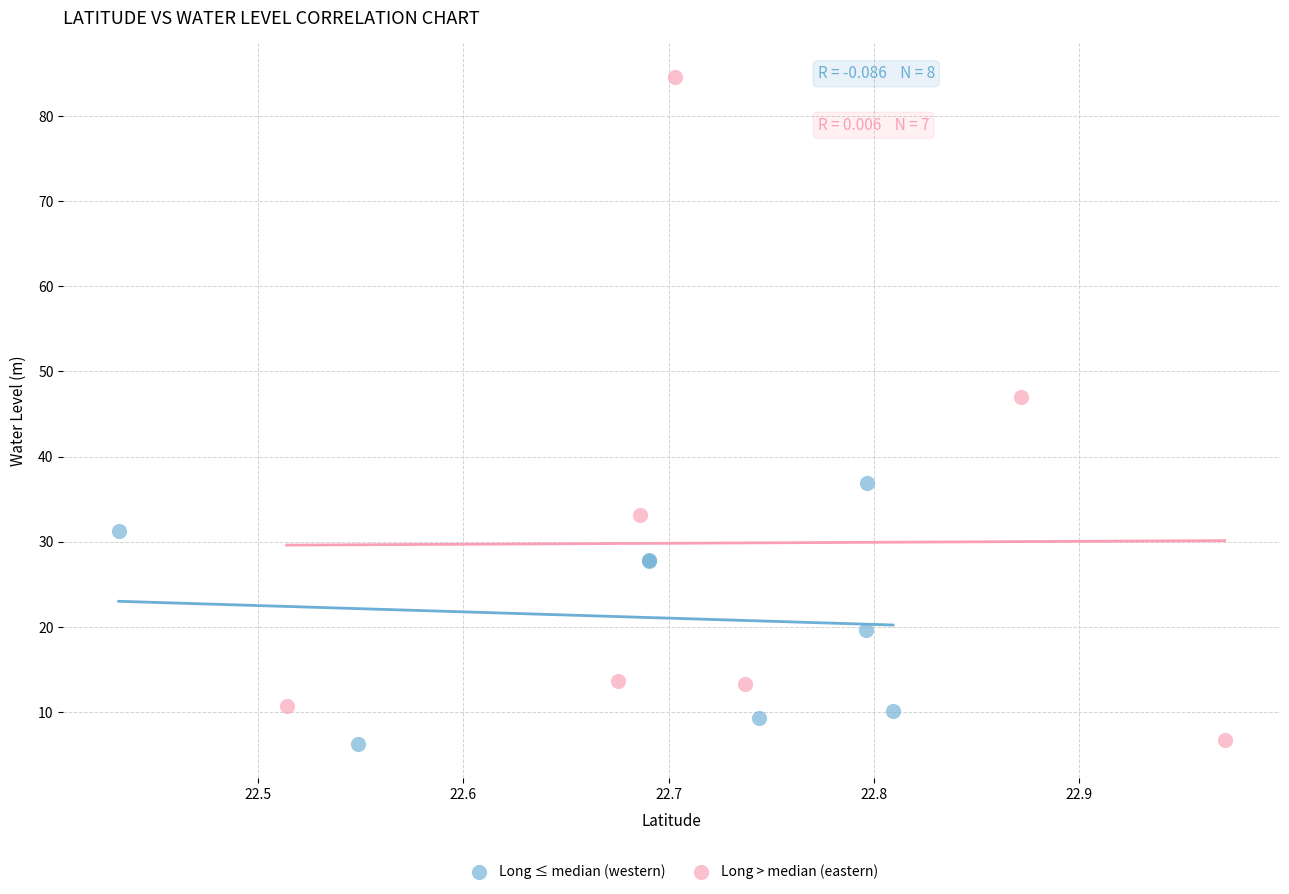

Which series reaches the maximum Y coordinate?

Long > median (eastern)